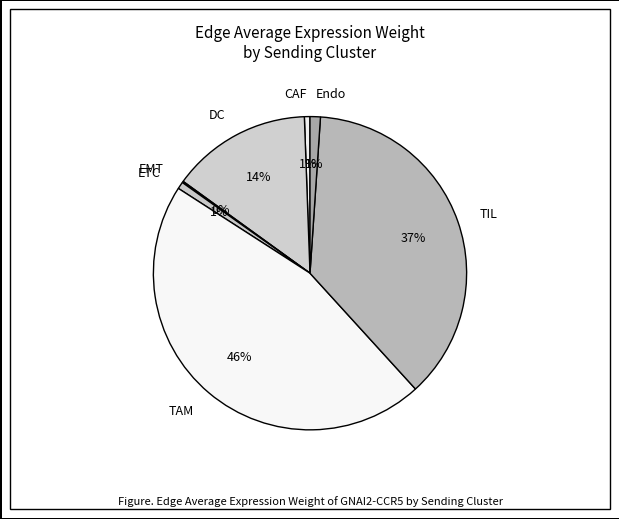

To the nearest percent, what is the difference between the largest and smallest slice percentages?

46%